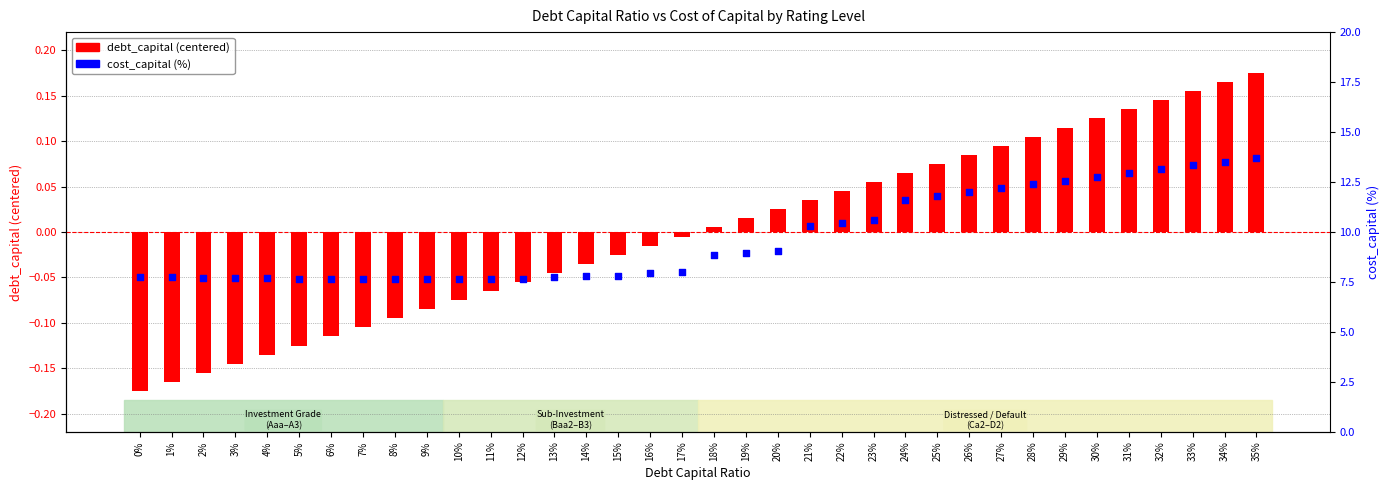

What is the total value across all series at 34%?

13.7